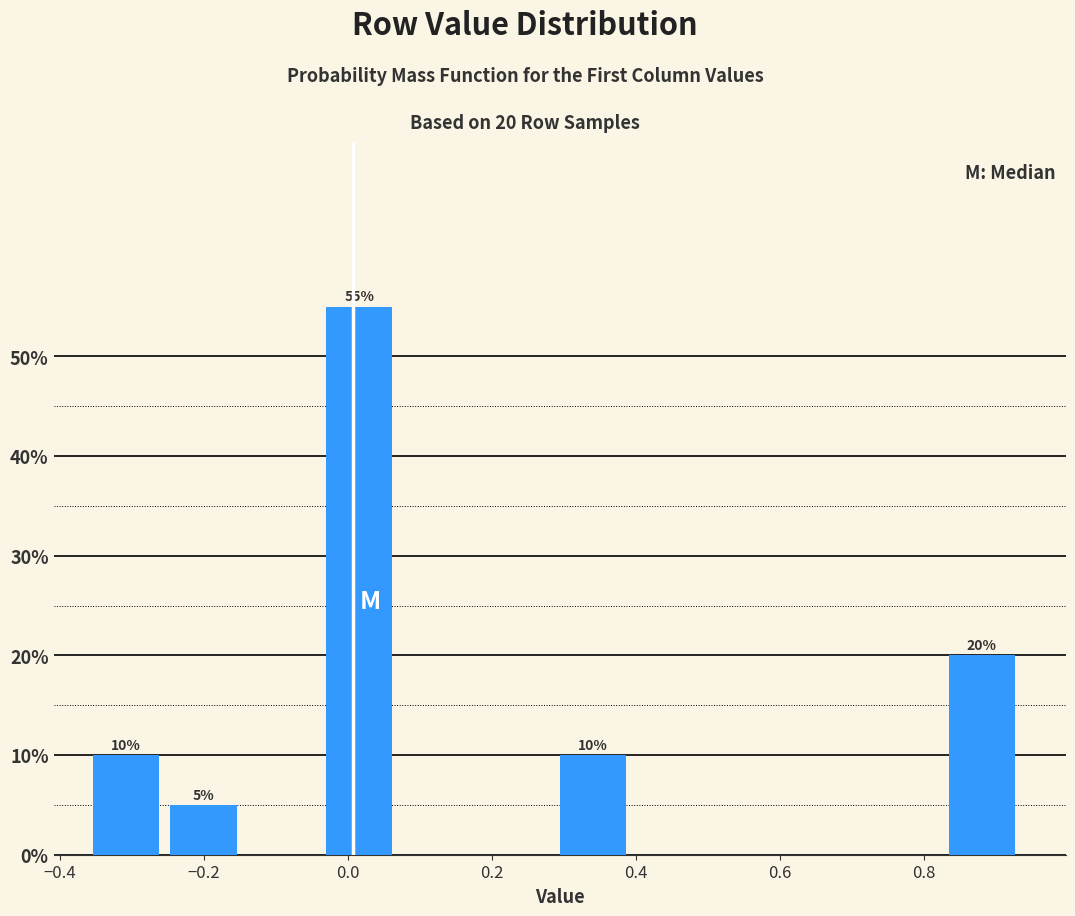

Which range on the x-axis has the tallest bar?

-0.04 to 0.08